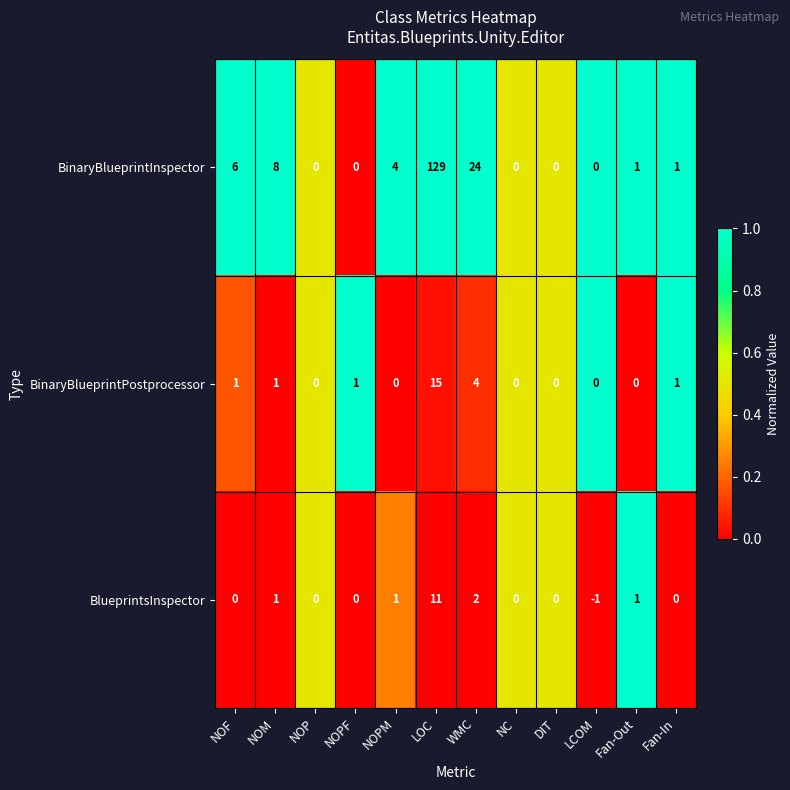

Rank the series by their maximum value, from lowest to highest.

BlueprintsInspector, BinaryBlueprintPostprocessor, BinaryBlueprintInspector